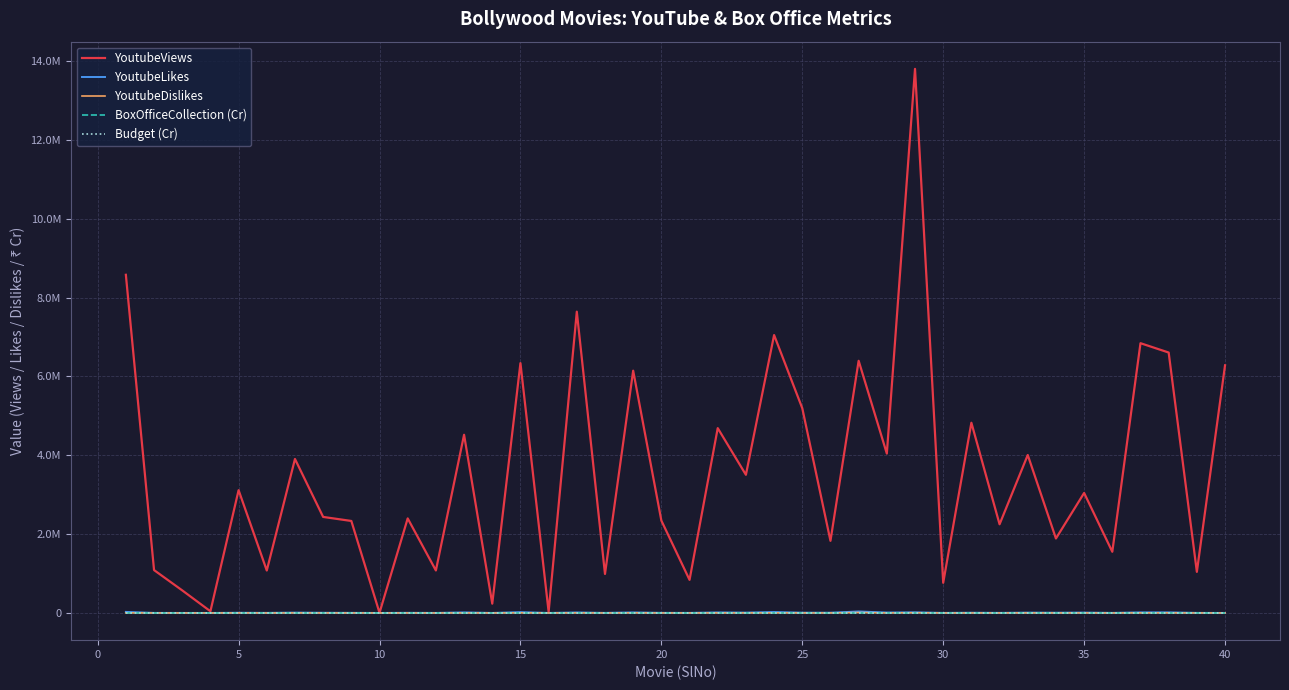

What are all the series names shown in the legend?

YoutubeViews, YoutubeLikes, YoutubeDislikes, BoxOfficeCollection (Cr), Budget (Cr)